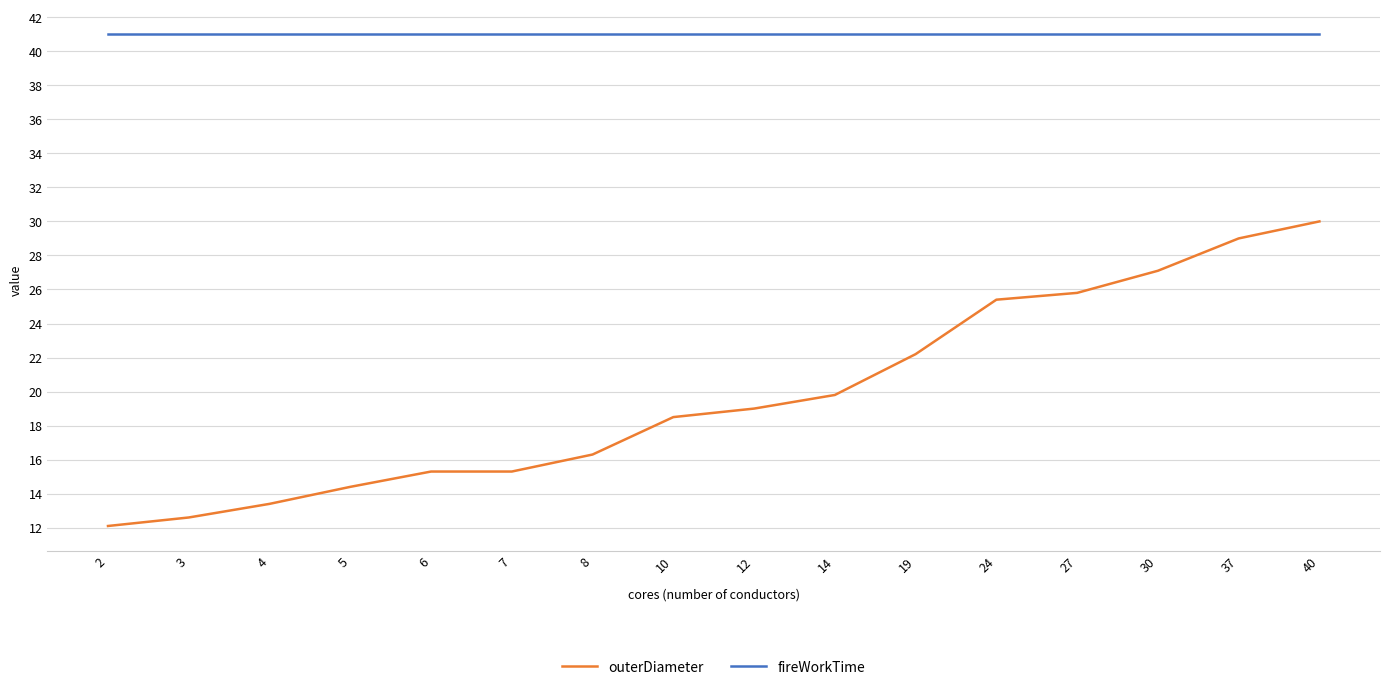

What is the difference between the highest and lowest values at 40?

11.0